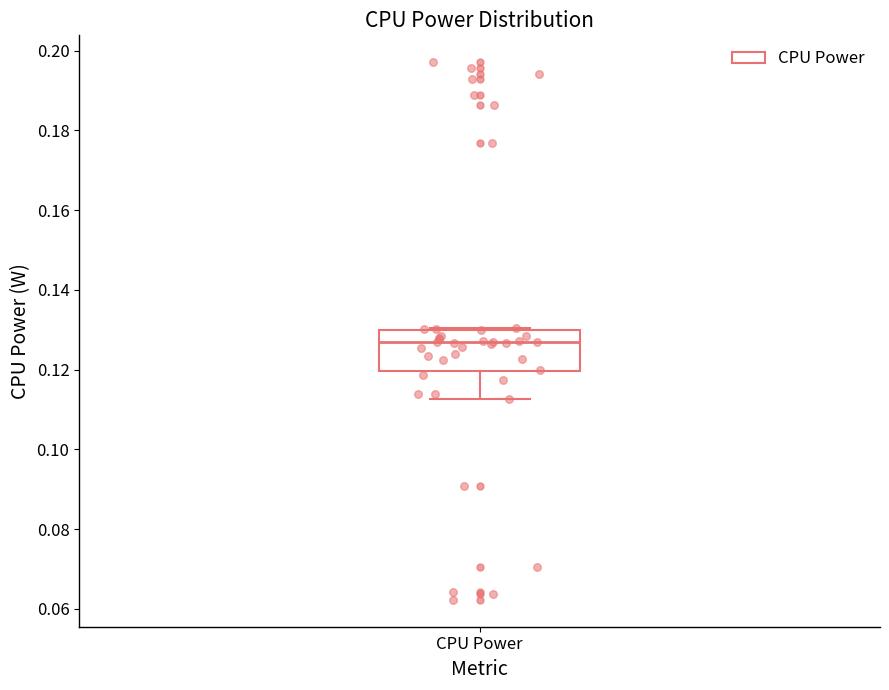

Transcribe this box plot: give where the median line is, the range the box spans, and where the two whiskers end, as read against the y-axis. The values are not printed on the chart, so give them approximately, as read against the axis.

median 0.126, box 0.120 to 0.130, whiskers 0.112 to 0.130